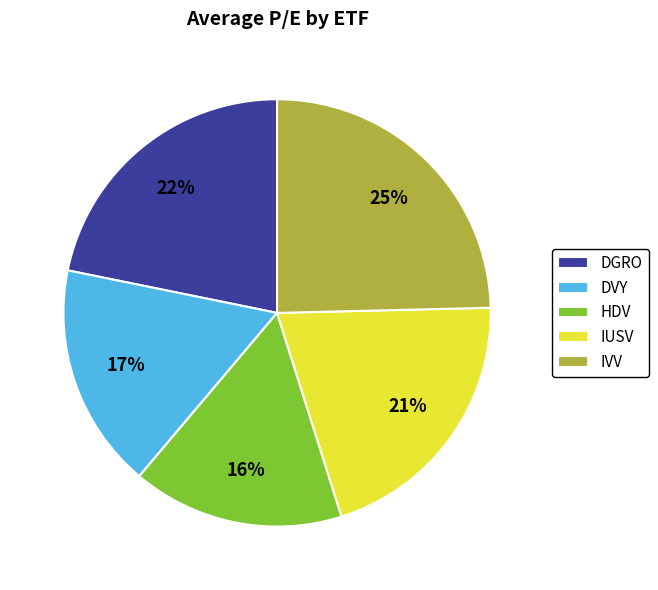

To the nearest percent, what is the difference between the largest and smallest slice percentages?

9%